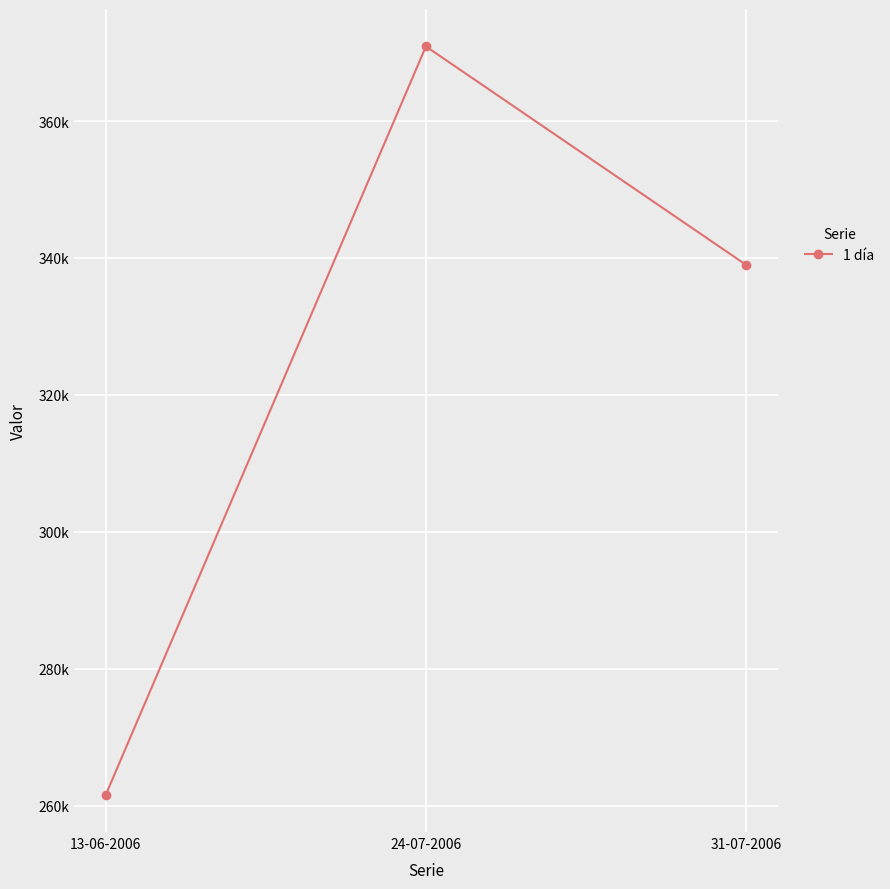

Reading left to right, list all the values displayed in this chart.

261600	370900	339000